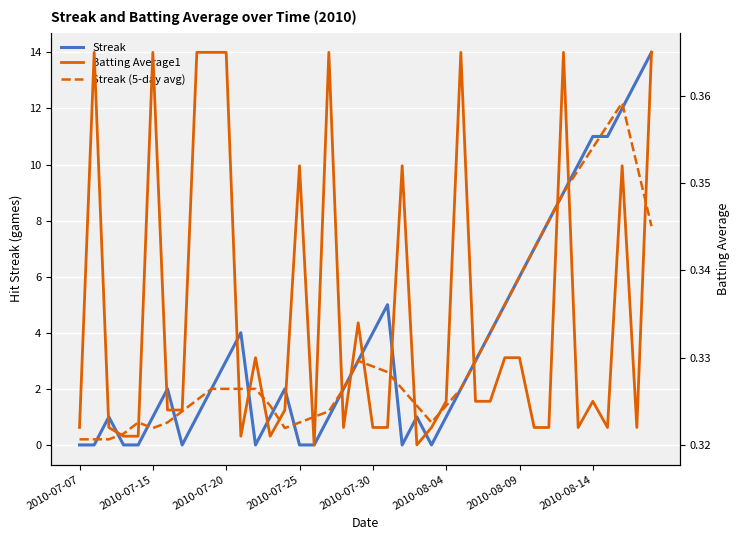

The value of Batting Average1 at 9 is 0.2. True or false?

False